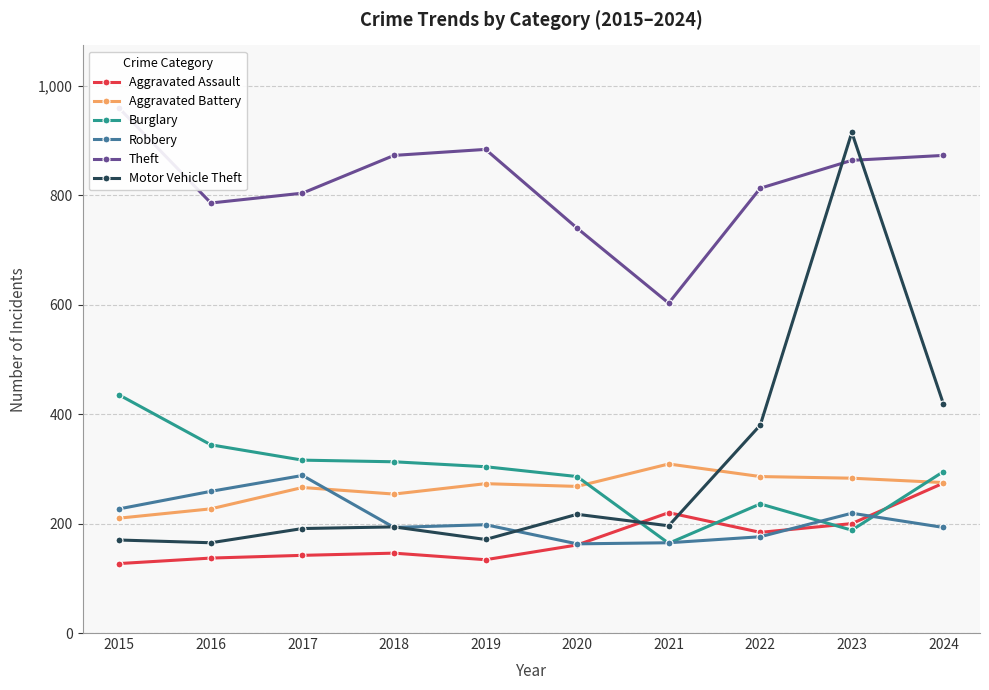

What is the total value across all series at 2021?

1657